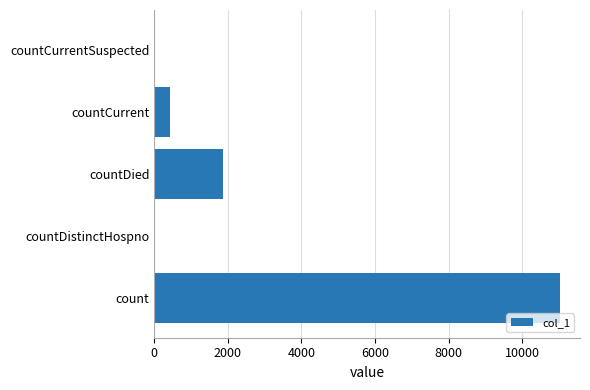

Between countCurrentSuspected and countDied, which is larger?

countDied